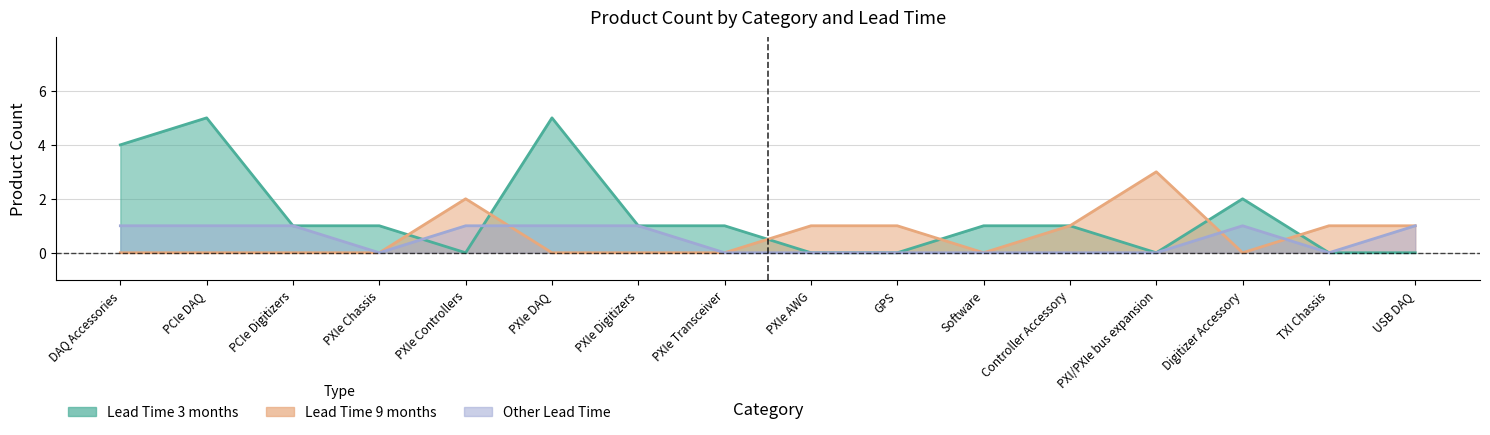

Is it true that lead_time_other equals 0 at PXIe Transceiver?

True